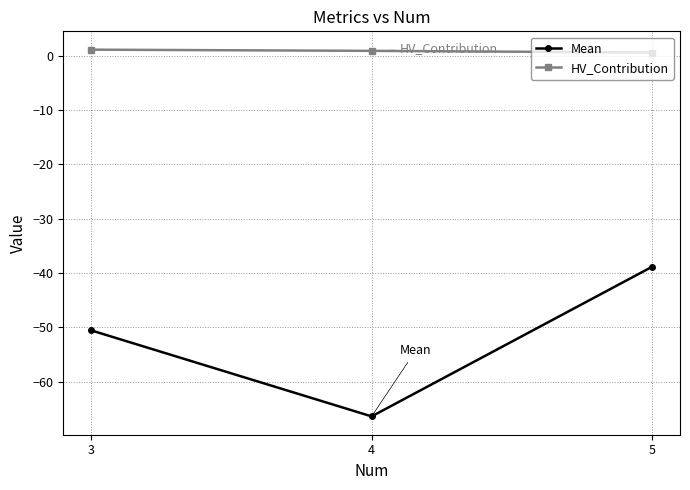

True or false: Mean has a value of -33.8 at 4.

False